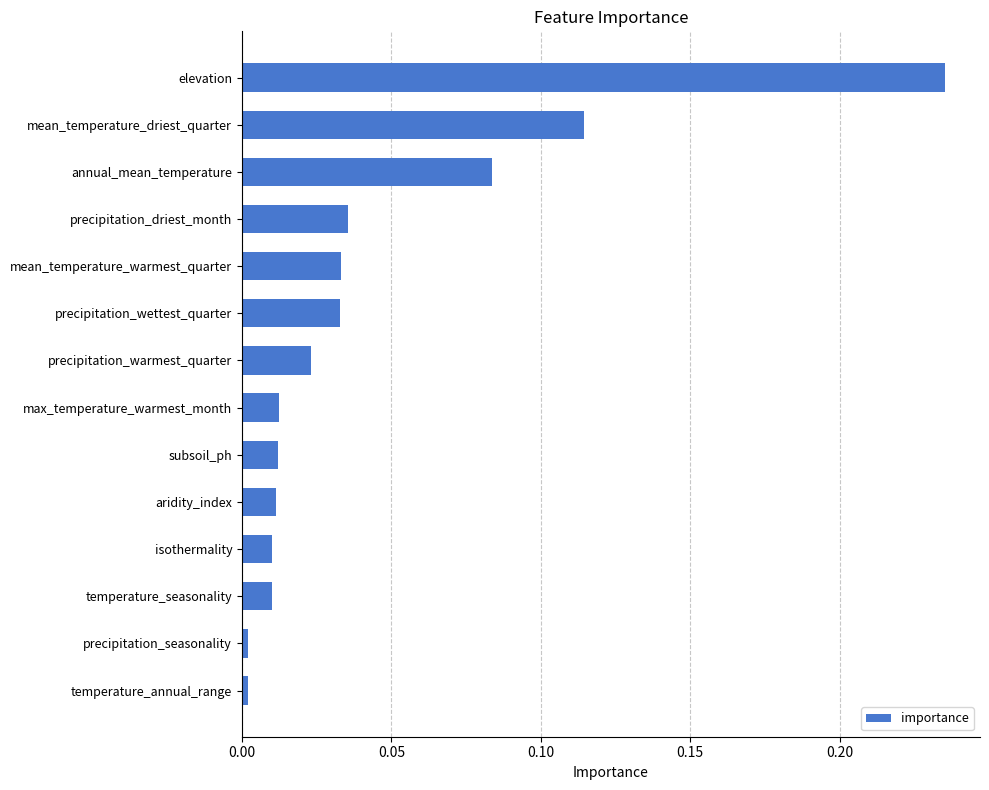

What is the label of the 4th bar from the top?

precipitation_driest_month